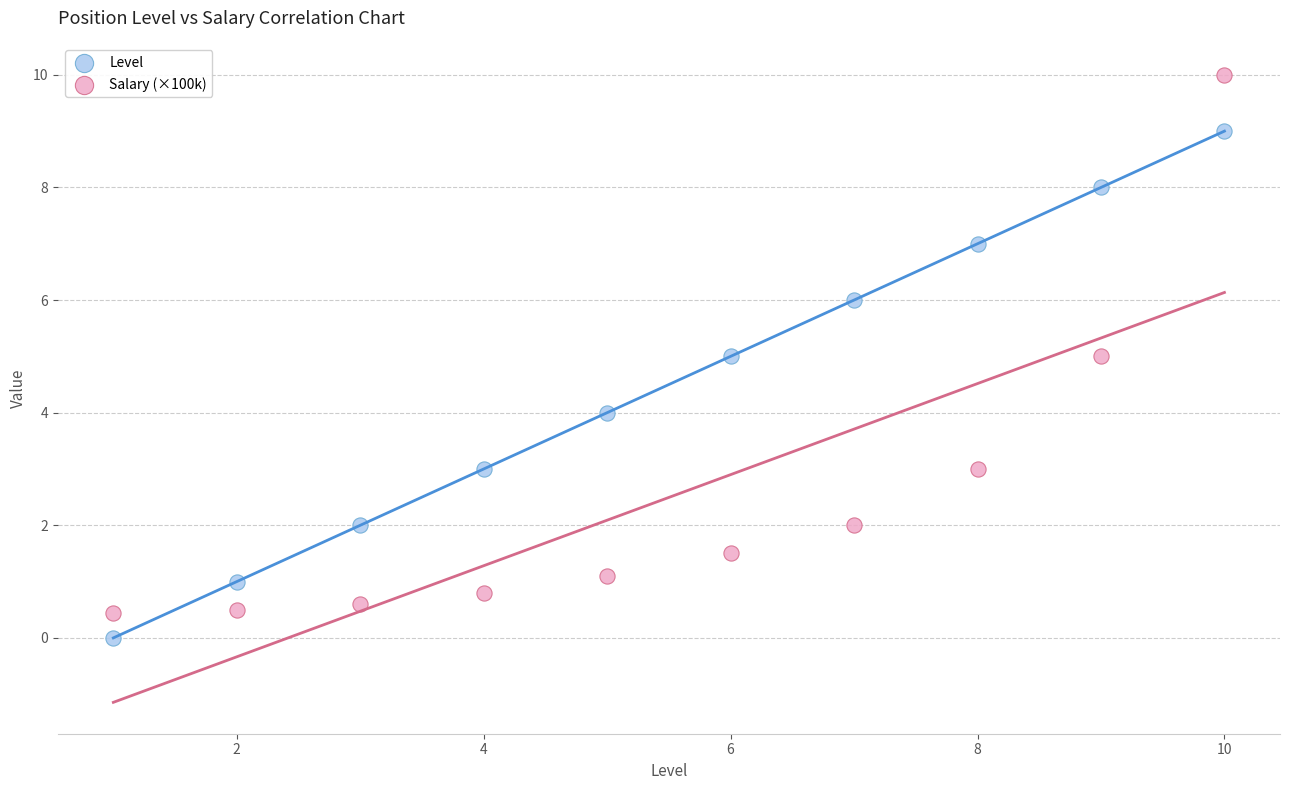

Which series has the largest Y range (max minus min)?

Salary (×100k)